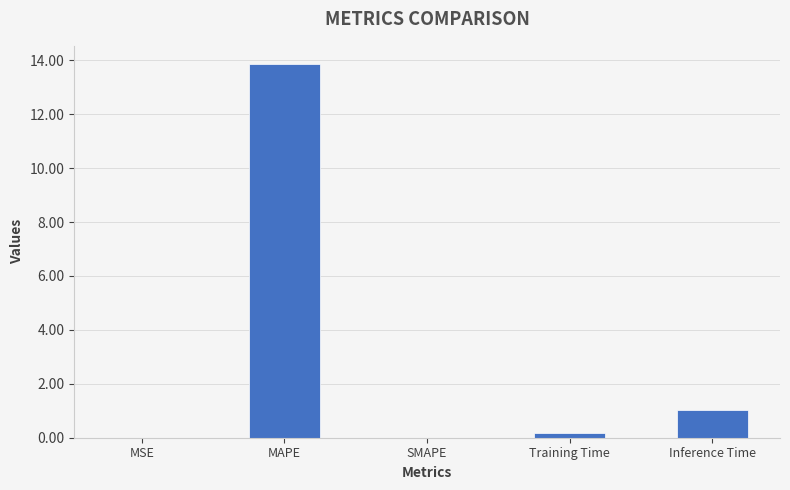

What is the sum of all values?

15.1